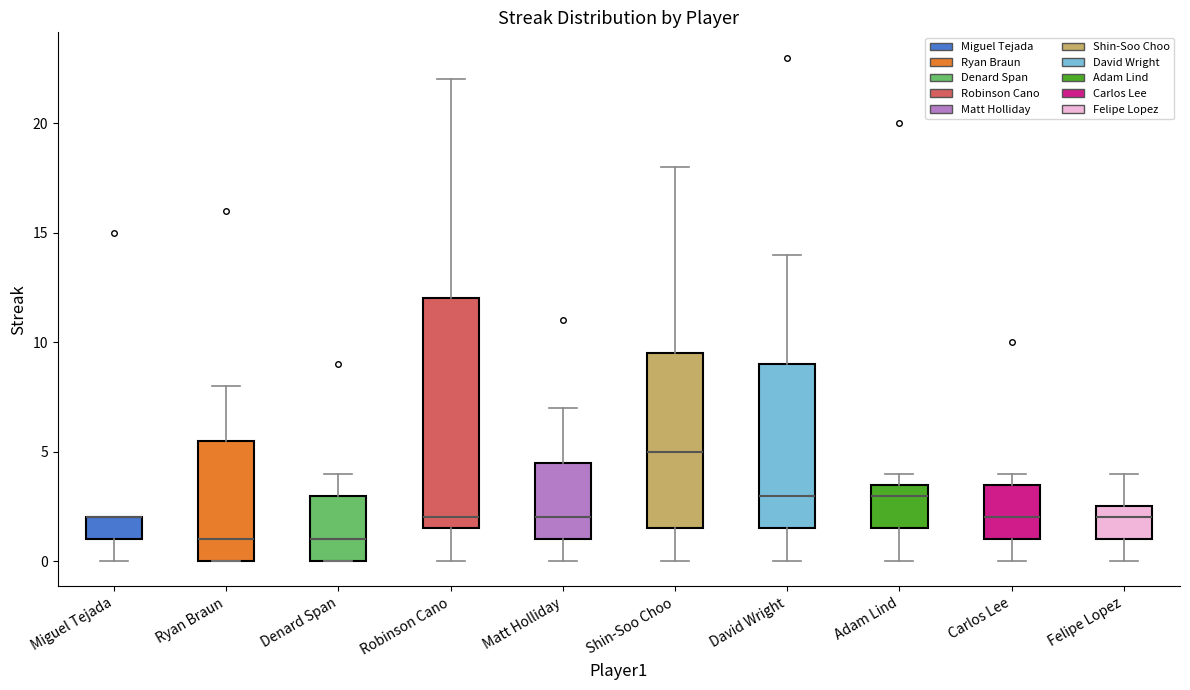

Reading left to right, transcribe this box plot: for each box, give where its median line is, the range the box spans, and where its two whiskers end, as read against the y-axis. The values are not printed on the chart, so give them approximately, as read against the axis.

Miguel Tejada: median 2.0 (drawn on the box's upper edge), box 1.0 to 2.0, whiskers 0.0 to 2.0
Ryan Braun: median 1.0, box 0.0 to 5.5, whiskers 0.0 to 8.0
Denard Span: median 1.0, box 0.0 to 3.0, whiskers 0.0 to 4.0
Robinson Cano: median 2.0, box 1.5 to 12.0, whiskers 0.0 to 22.0
Matt Holliday: median 2.0, box 1.0 to 4.5, whiskers 0.0 to 7.0
Shin-Soo Choo: median 5.0, box 1.5 to 9.5, whiskers 0.0 to 18.0
David Wright: median 3.0, box 1.5 to 9.0, whiskers 0.0 to 14.0
Adam Lind: median 3.0, box 1.5 to 3.5, whiskers 0.0 to 4.0
Carlos Lee: median 2.0, box 1.0 to 3.5, whiskers 0.0 to 4.0
Felipe Lopez: median 2.0, box 1.0 to 2.5, whiskers 0.0 to 4.0